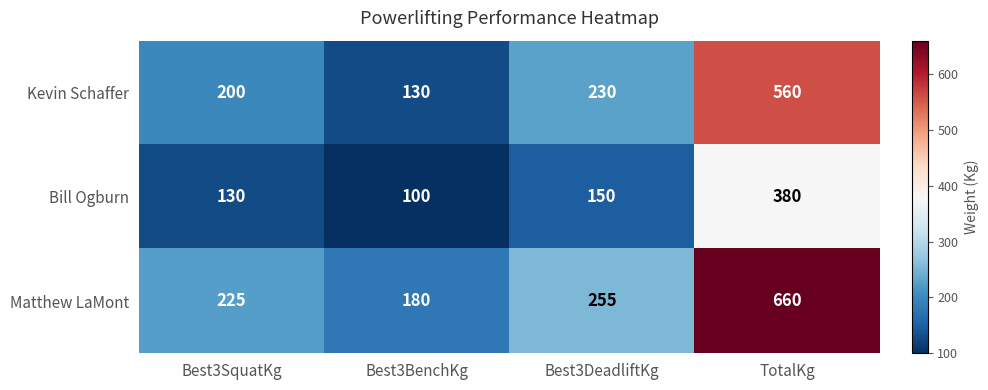

Read the Bill Ogburn value at TotalKg.

380